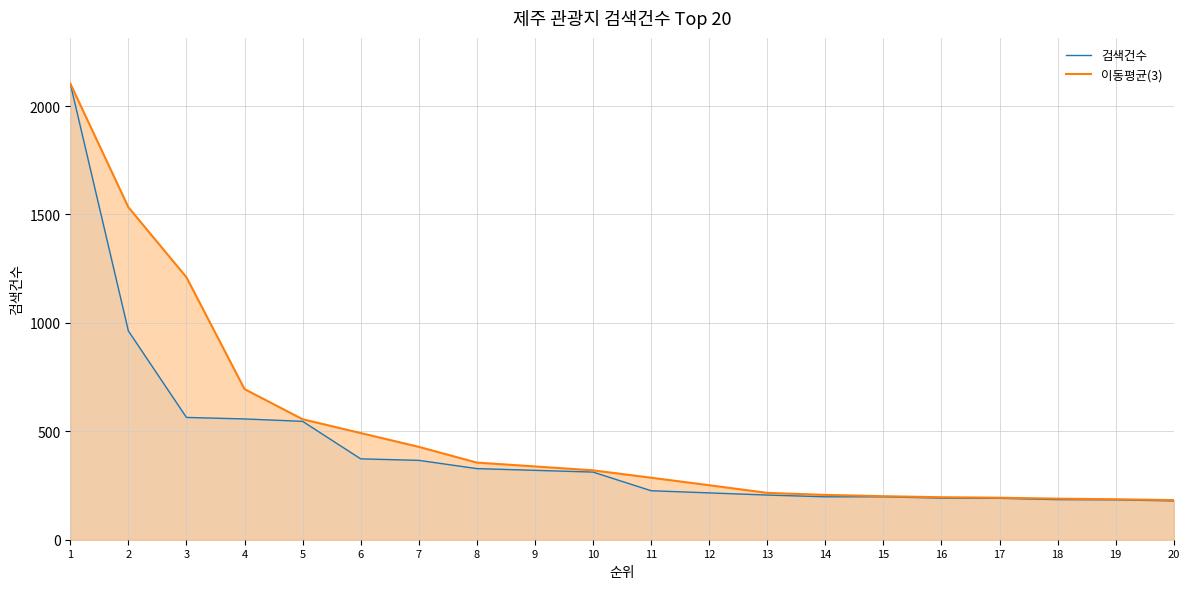

Which category has the highest value in the 검색건수 series?

1